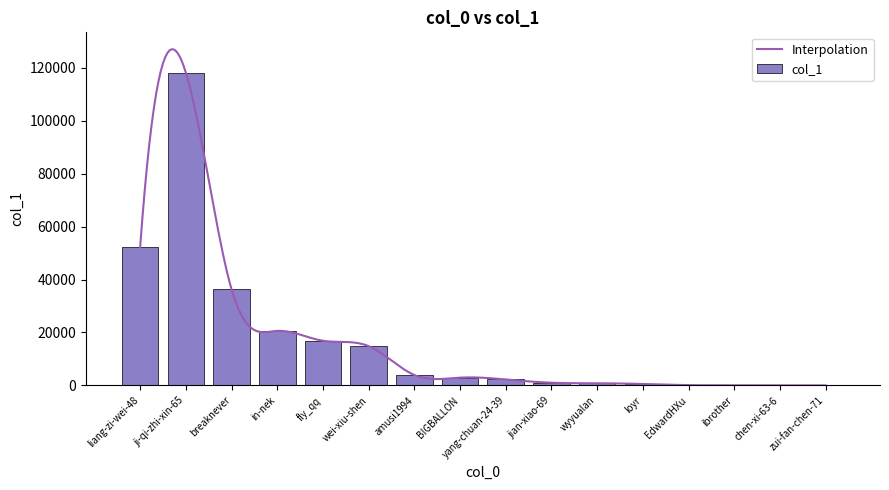

Rank the categories by value from highest to lowest.

ji-qi-zhi-xin-65, liang-zi-wei-48, breaknever, in-nek, fly_qq, wei-xiu-shen, amusi1994, BIGBALLON, yang-chuan-24-39, jian-xiao-69, wyyualan, loyr, EdwardHXu, ibrother, chen-xi-63-6, zui-fan-chen-71